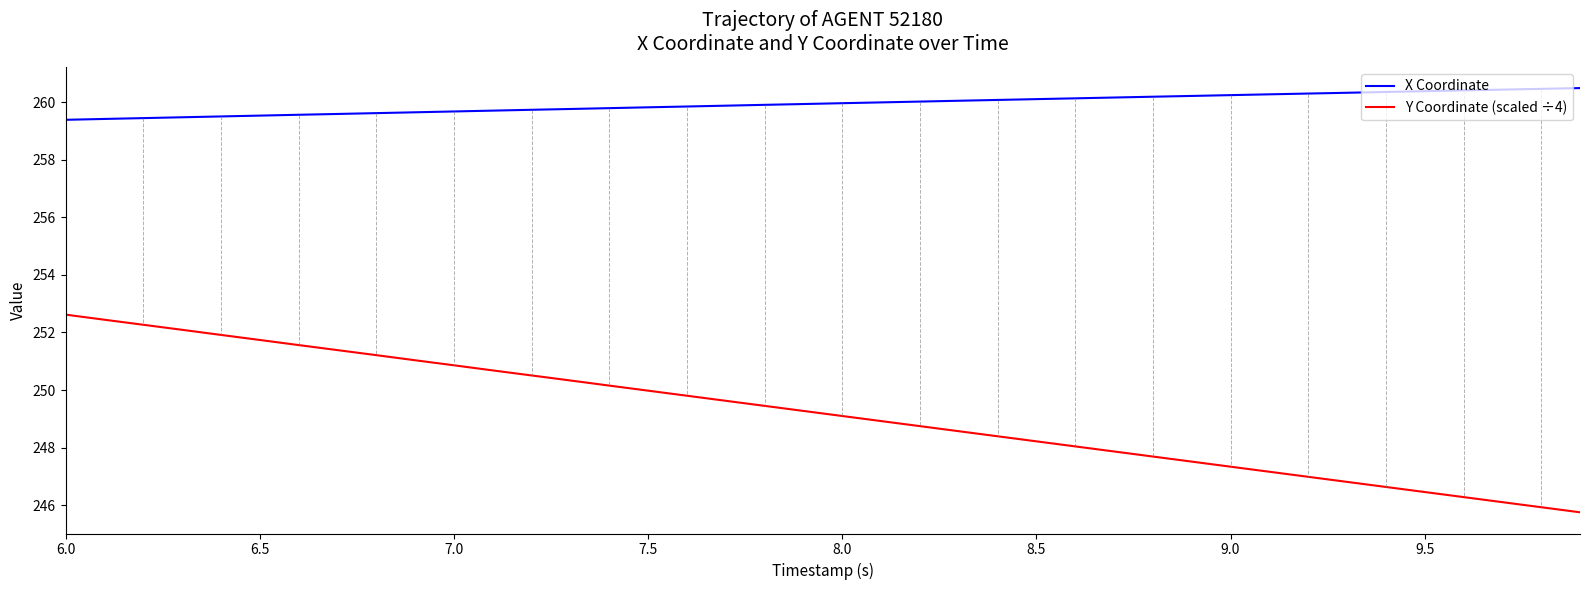

What are all the series names shown in the legend?

X Coordinate, Y Coordinate (scaled ÷4)